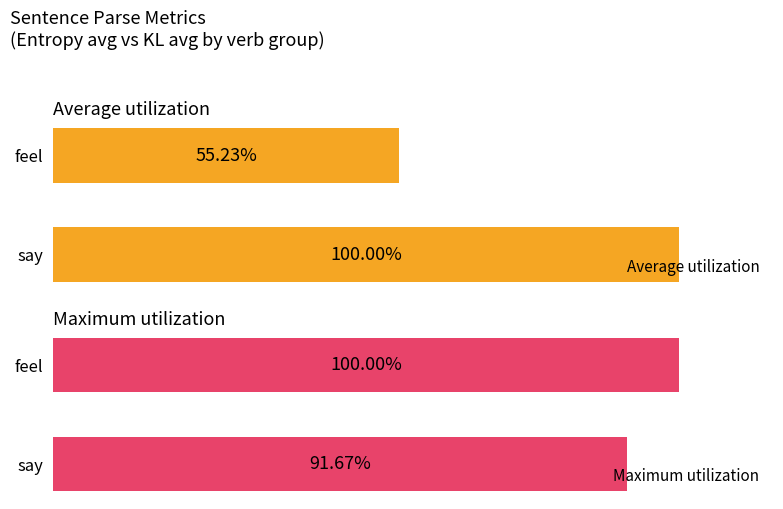

Where is Average utilization nearest to the value 77?

feel